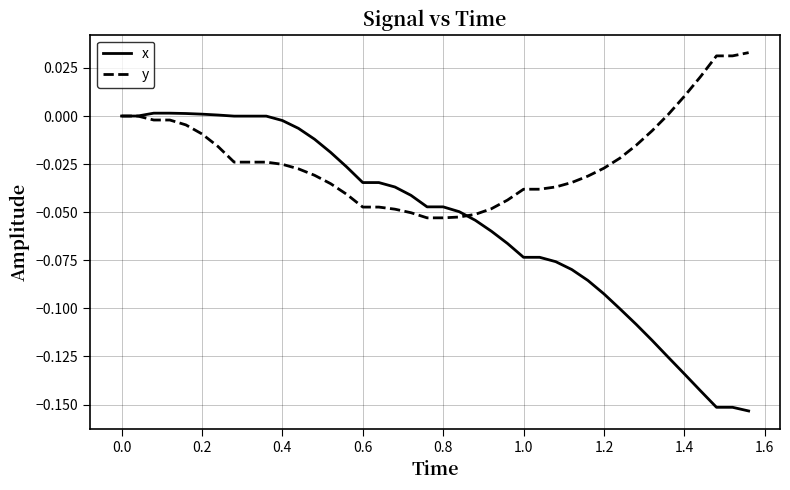

What is the difference between the maximum and minimum values in the x series?

0.2